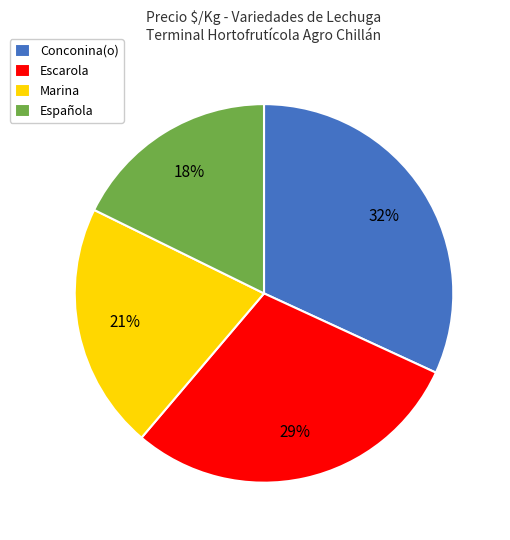

Which category has the smallest portion of the pie?

Española